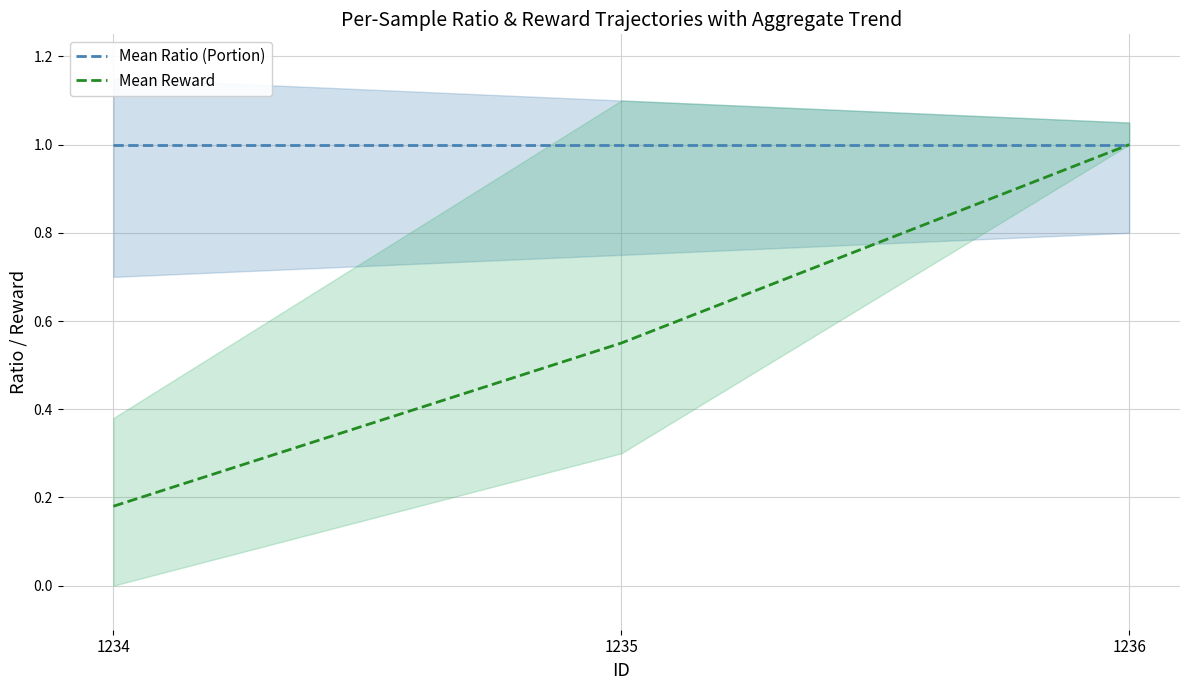

What are all the series names shown in the legend?

Mean Ratio (Portion), Mean Reward